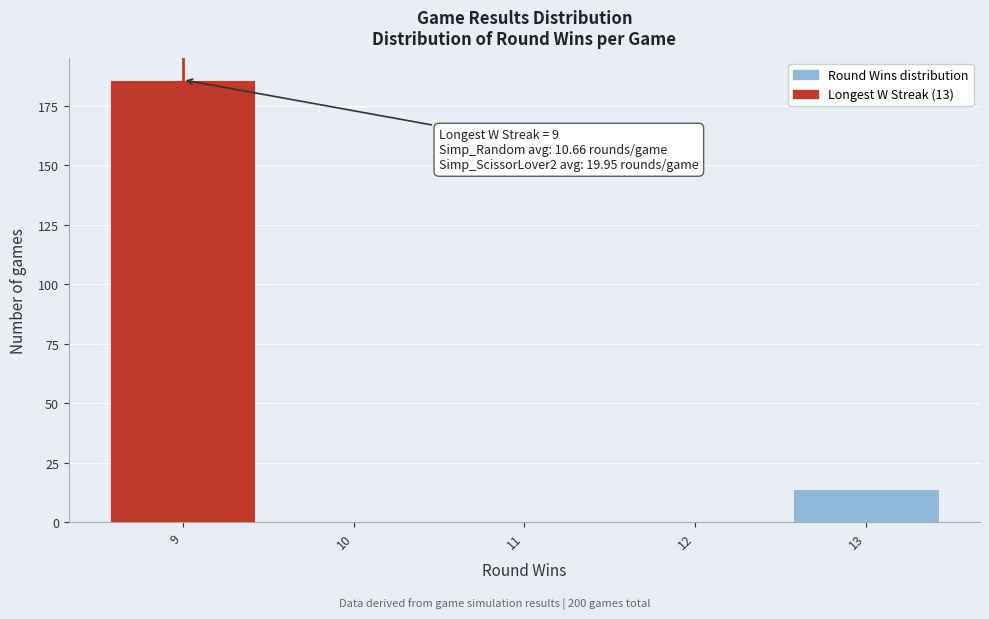

Which range on the x-axis has the tallest bar?

8.5 to 9.5